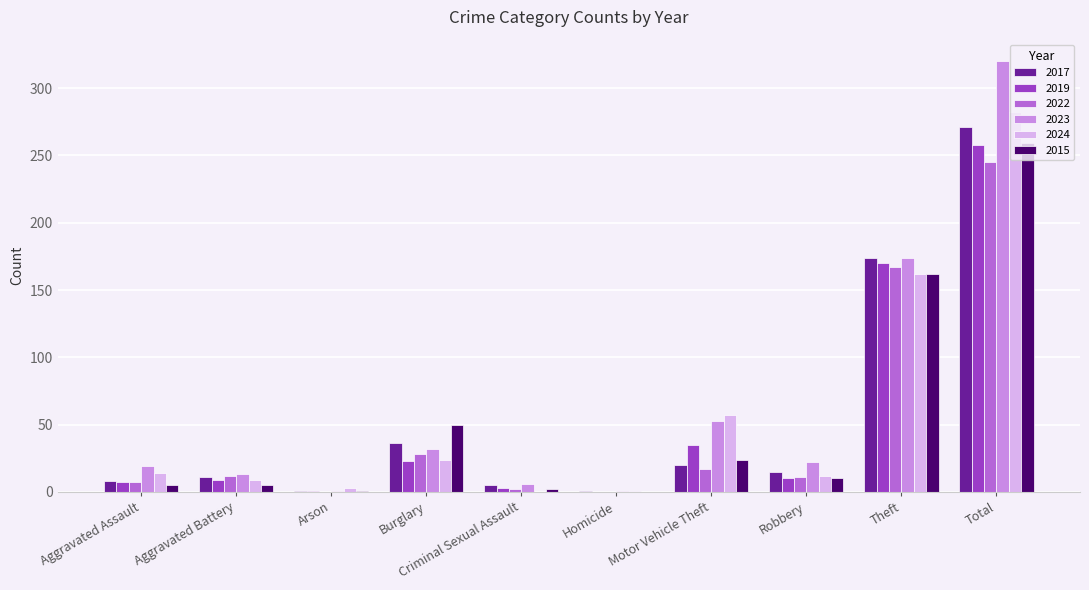

How many series are shown in this chart?

6